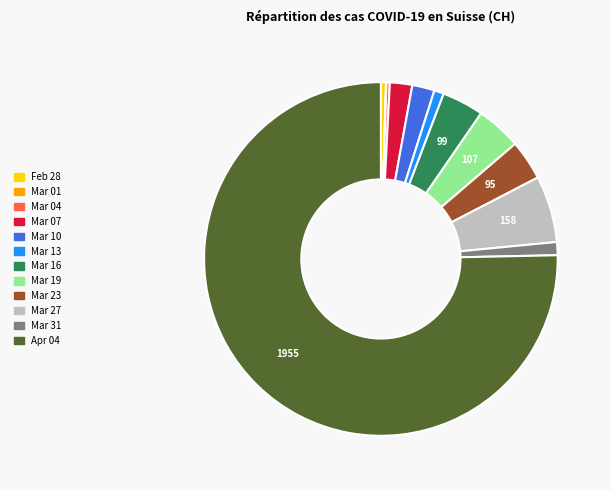

Is there any slice that represents more than half of the pie?

Yes